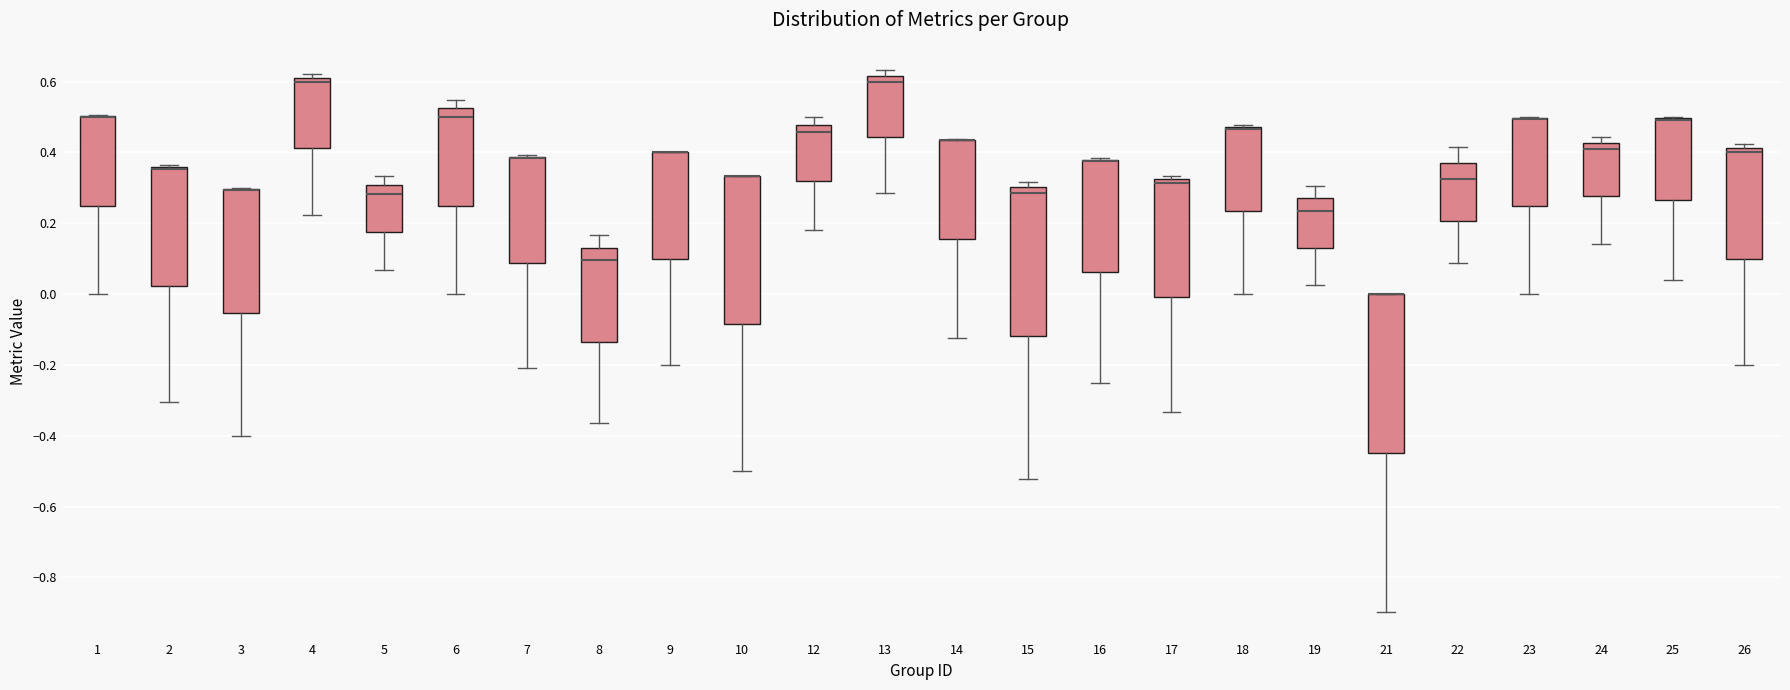

Where does the lower whisker of the box at x = 21 end on the y-axis? The values are not printed on the chart, so give them approximately, as read against the axis.

-0.90